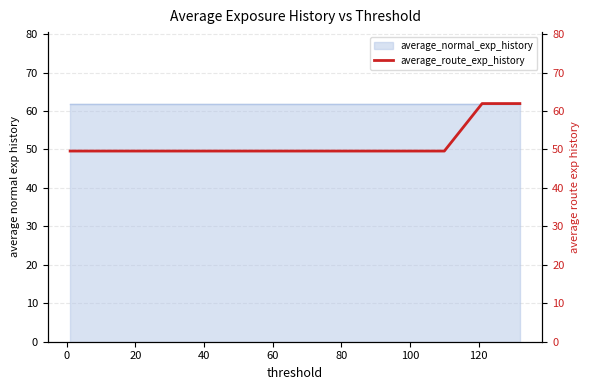

How many categories are shown in the chart?

13